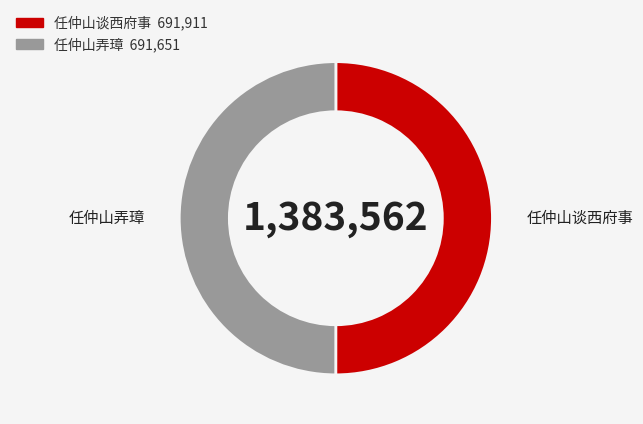

True or false: 任仲山弄璋 accounts for 50% of the total.

True